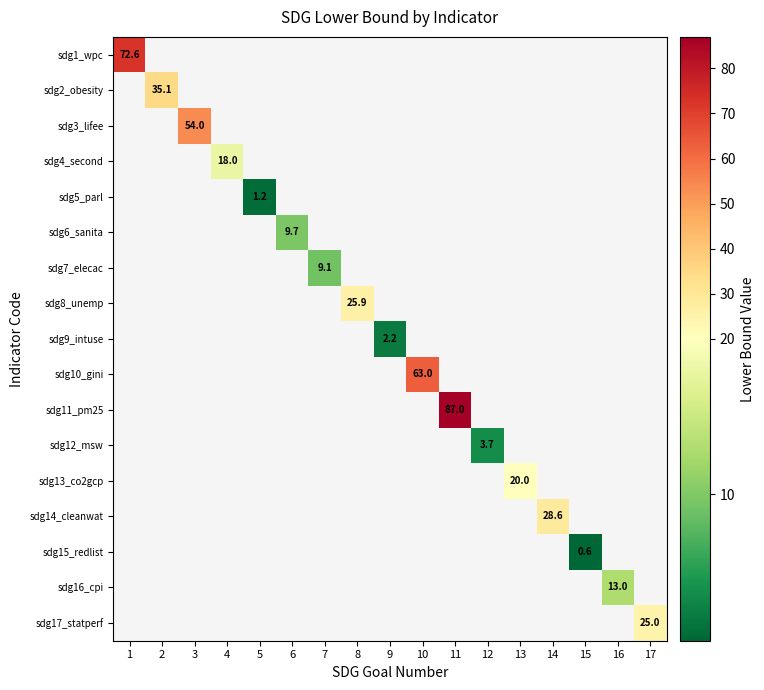

How many data points does each series have?

17